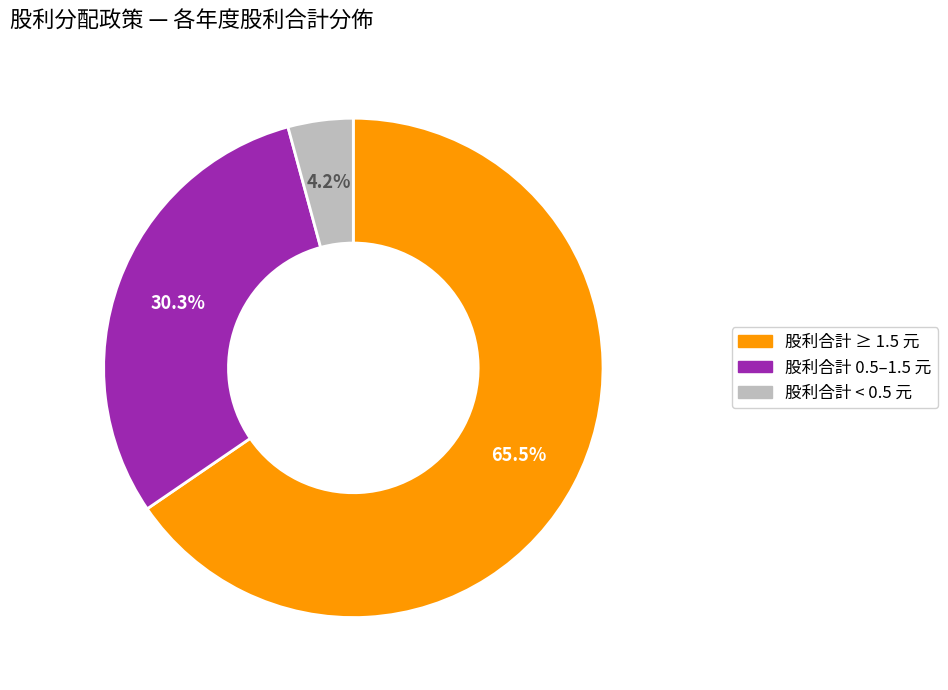

Is there any slice that represents more than half of the pie?

Yes